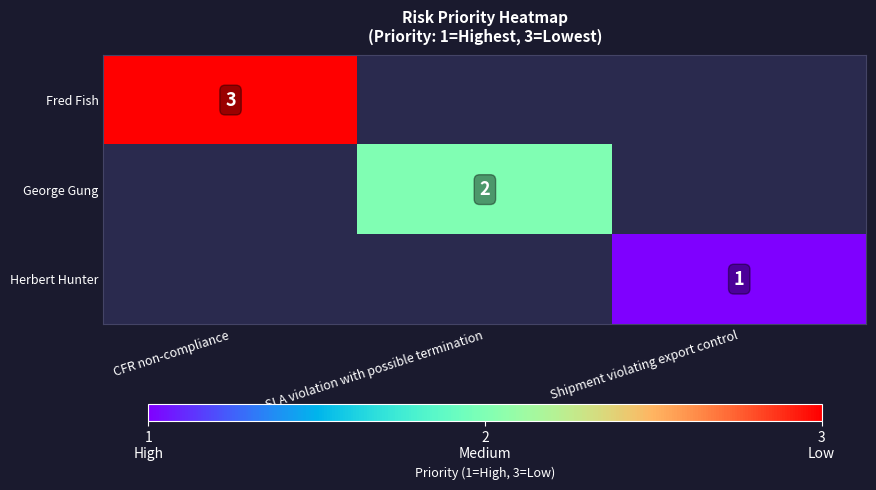

The Fred Fish series shows 1 at CFR non-compliance. True or false?

False